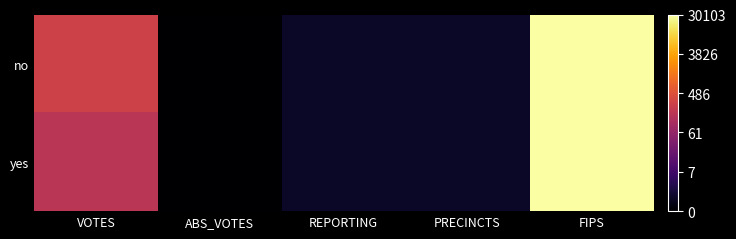

Which category has the highest value across all series?

FIPS